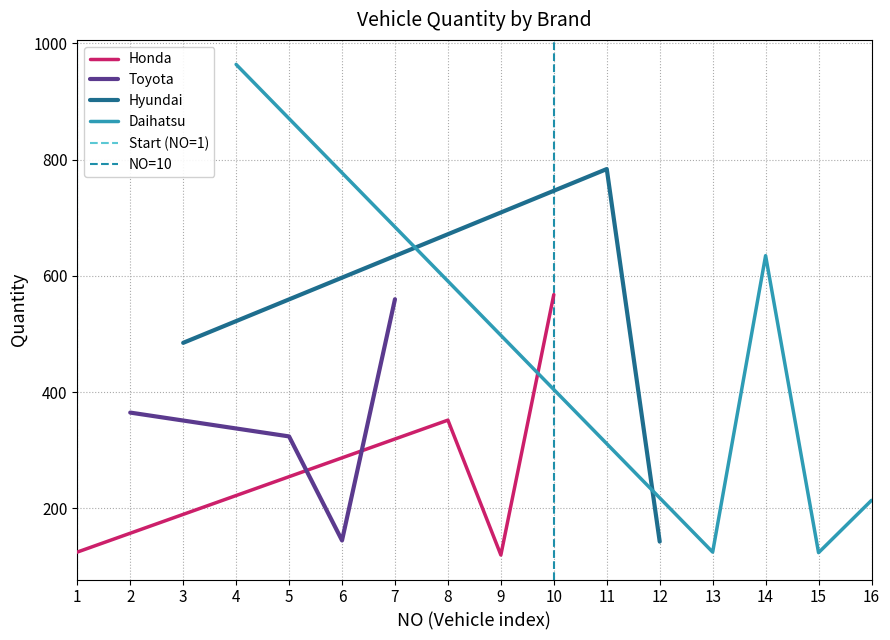

What is the sum of all Honda values?

1165